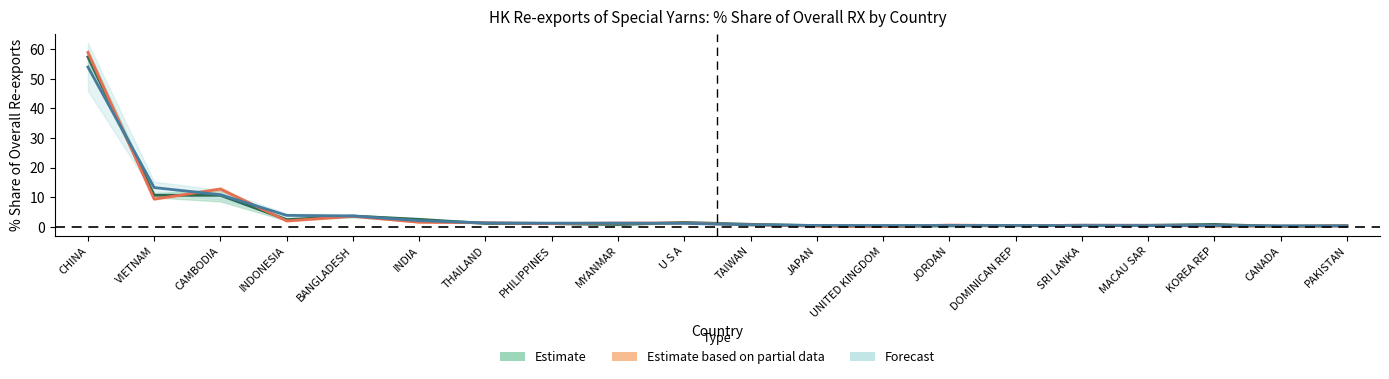

What is the label of the 15th point from the left?

DOMINICAN REP